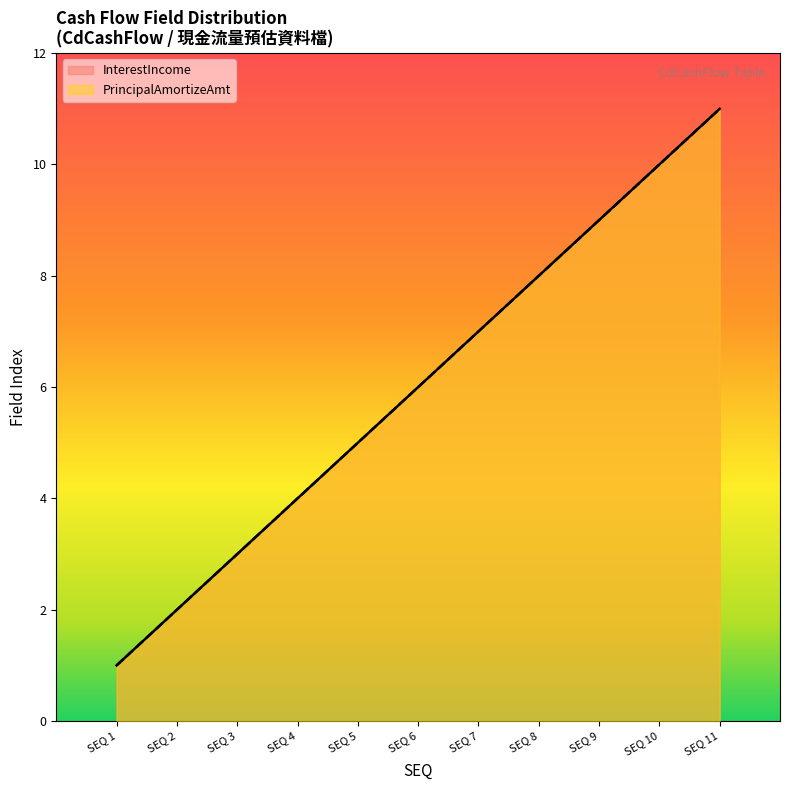

At how many categories does at least one series exceed 10?

1